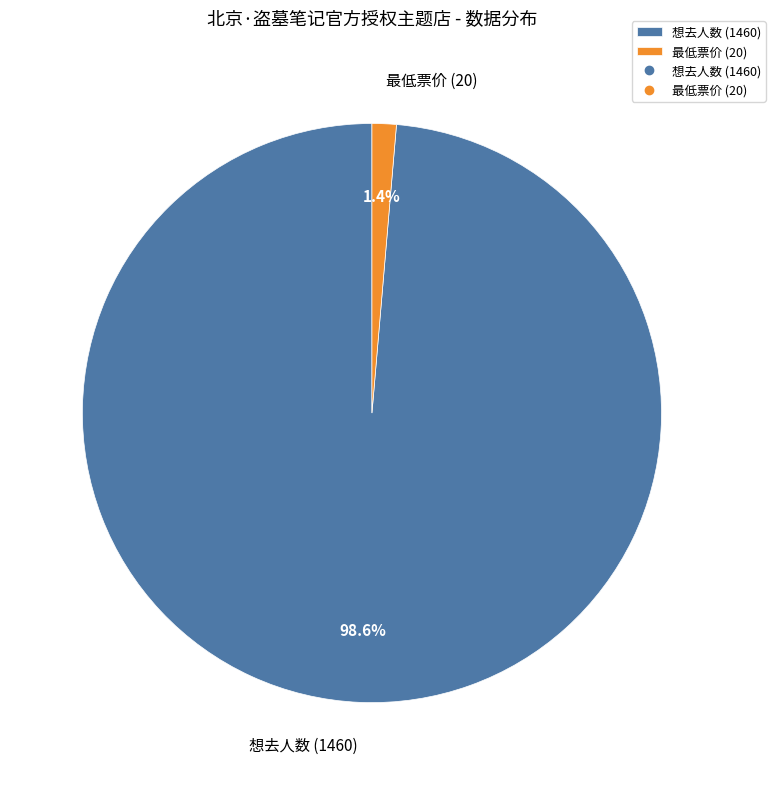

Count the number of slices in the pie.

2